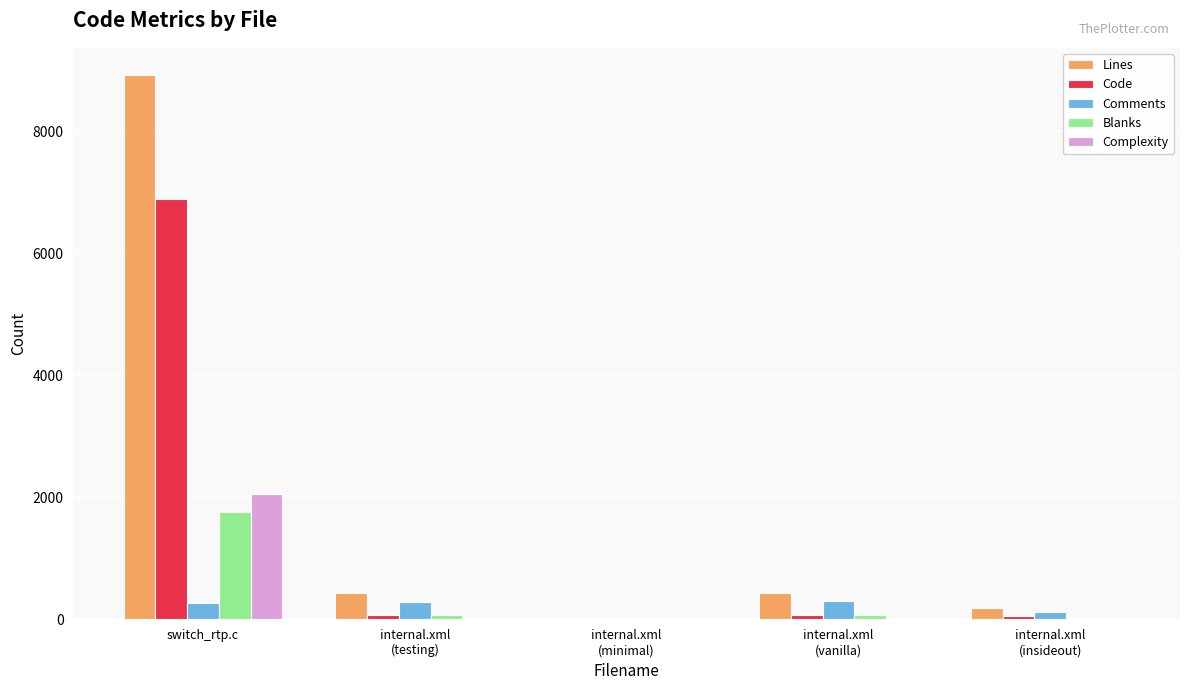

What is the sum of all Comments values?

987